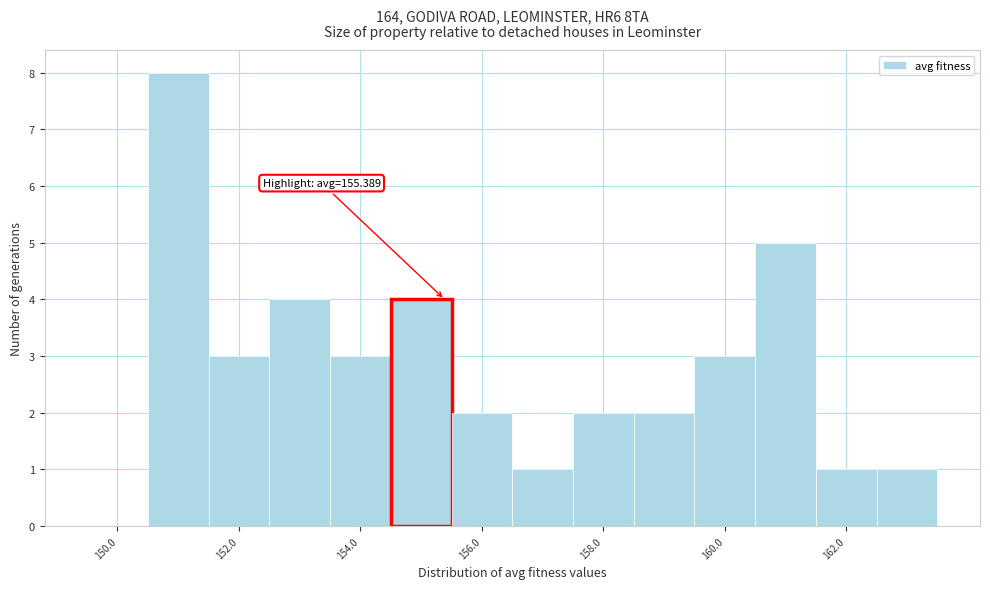

Which range on the x-axis has the tallest bar?

150.5 to 151.5